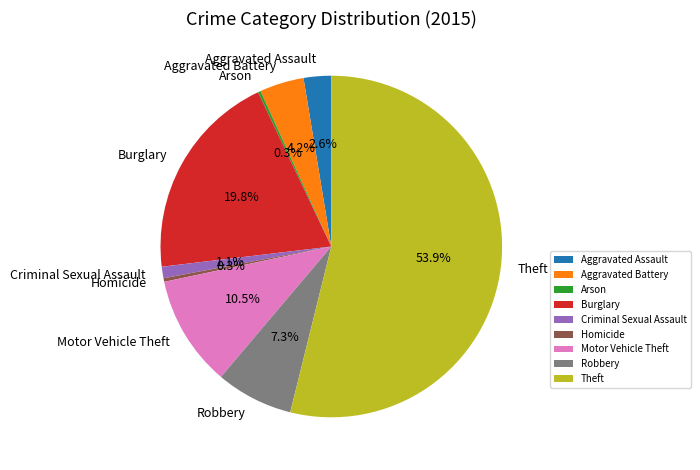

Combined, what portion of the pie is Criminal Sexual Assault and Burglary?

20.9%